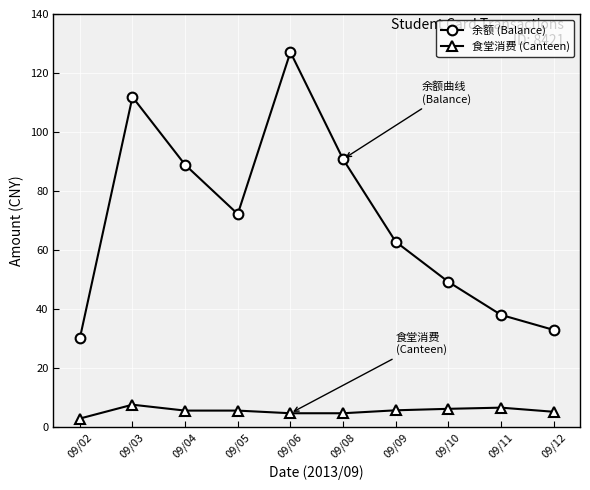

True or false: 食堂消费 (Canteen) and 余额 (Balance) intersect in this chart.

False